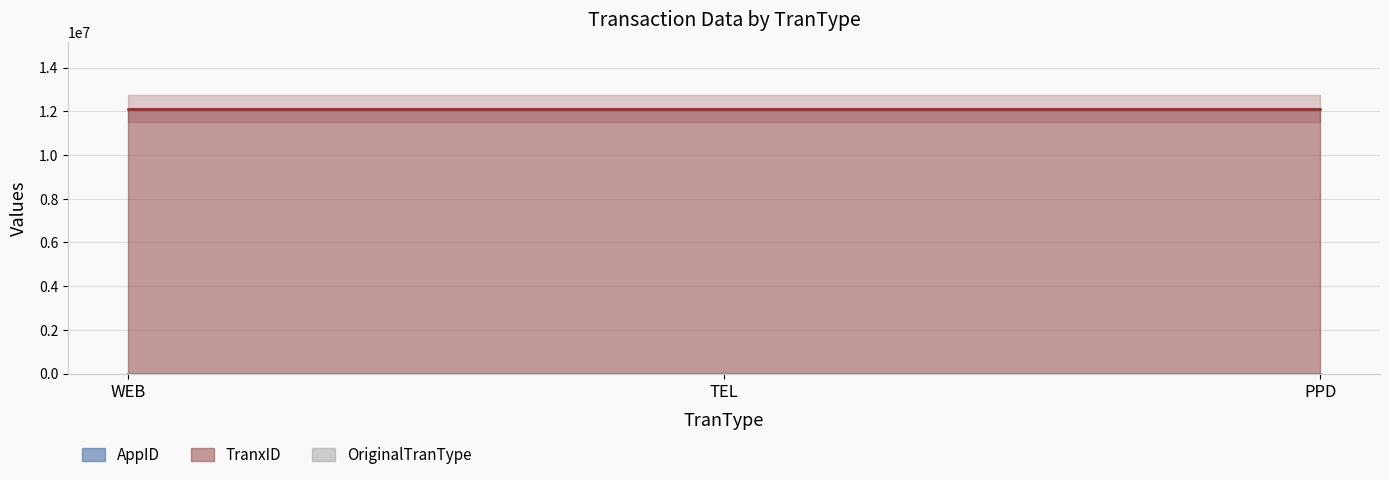

At how many categories does at least one series exceed 4426641?

3